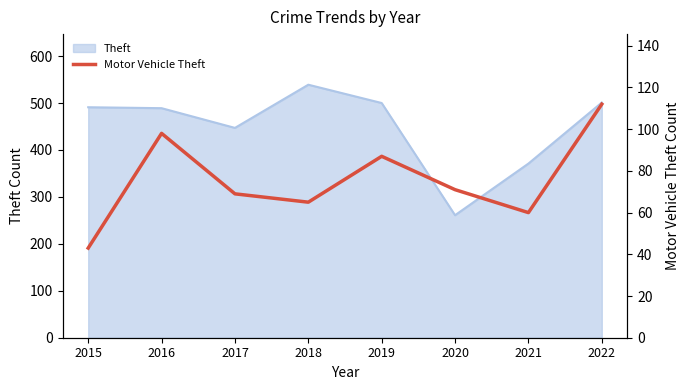

At which label does the data first exceed 71?

2016